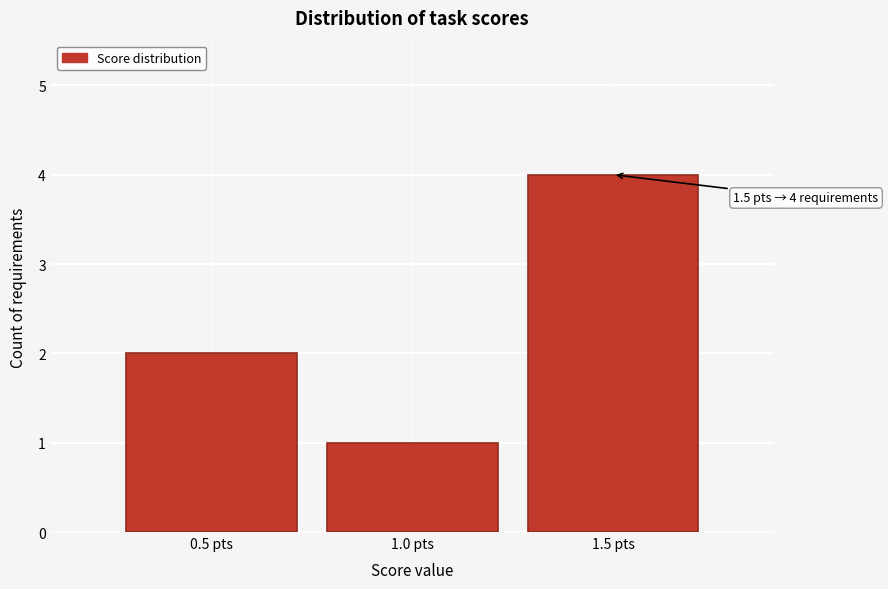

Which range on the x-axis has the tallest bar?

1.25 to 1.75